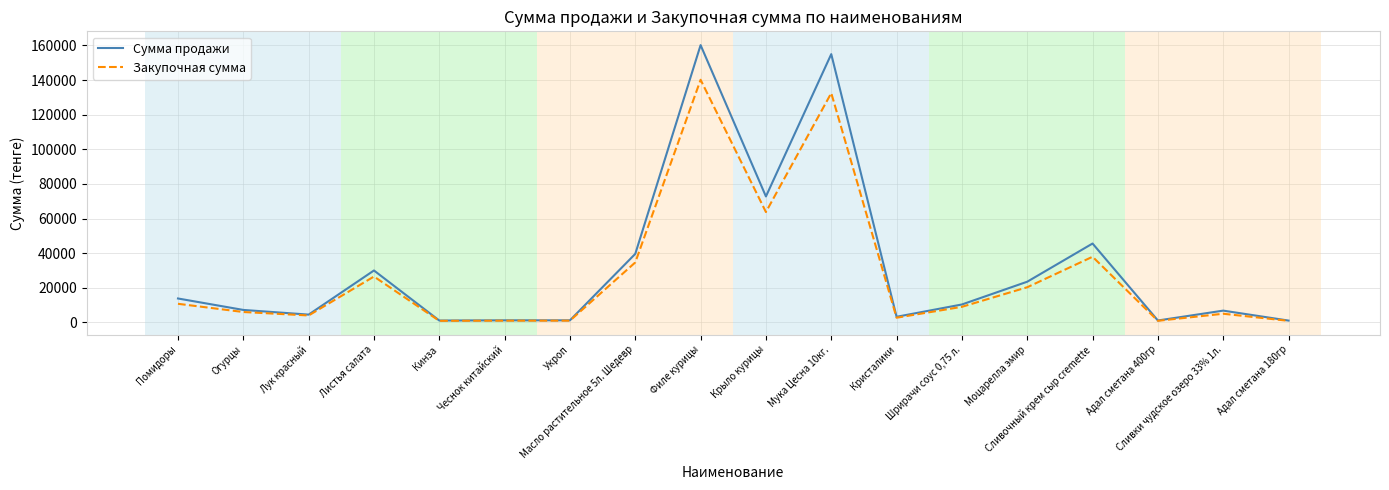

Rank the series by their maximum value, from highest to lowest.

Сумма продажи, Закупочная сумма